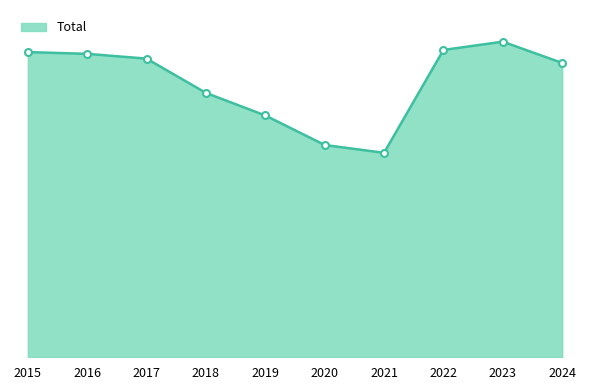

Does the chart have visible grid lines?

No